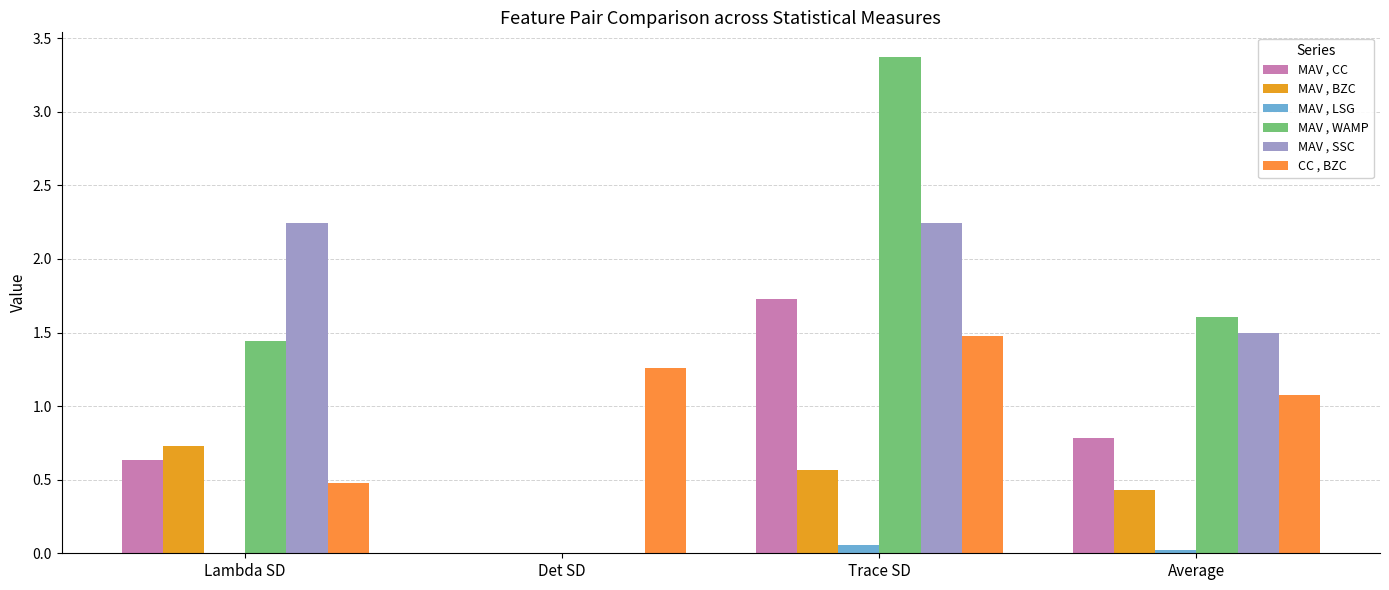

Reading left to right, what are all the values shown in this chart?

MAV , CC: 0.6	0.0	1.7	0.8
MAV , BZC: 0.7	0.0	0.6	0.4
MAV , LSG: 0.0	0.0	0.1	0.0
MAV , WAMP: 1.4	0.0	3.4	1.6
MAV , SSC: 2.2	0.0	2.2	1.5
CC , BZC: 0.5	1.3	1.5	1.1